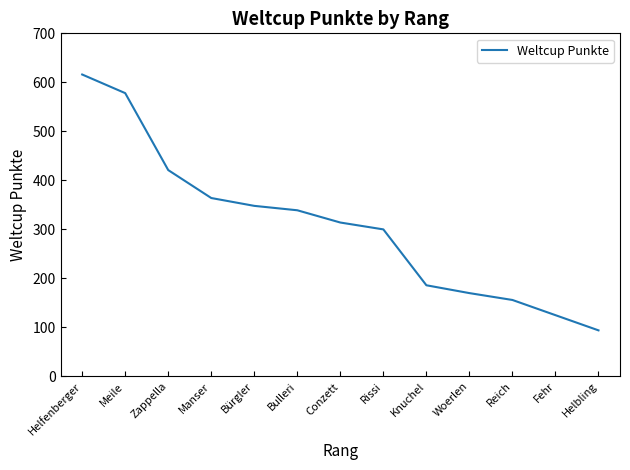

How many values are below 314?

6